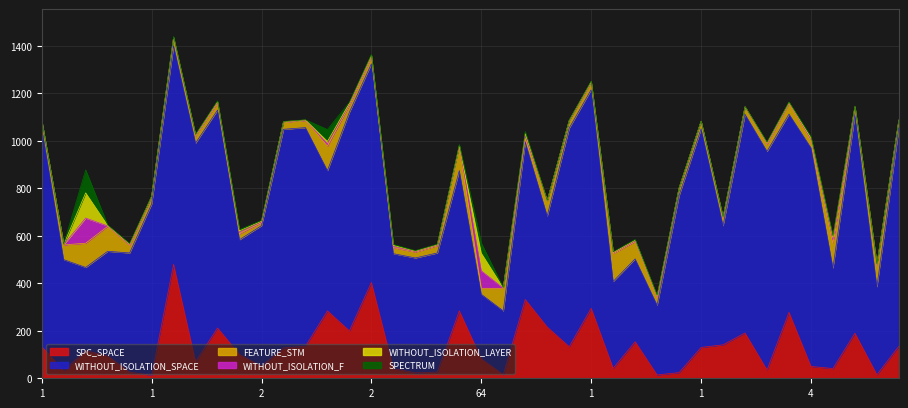

How many interior local peaks does the SPECTRUM series have?

11